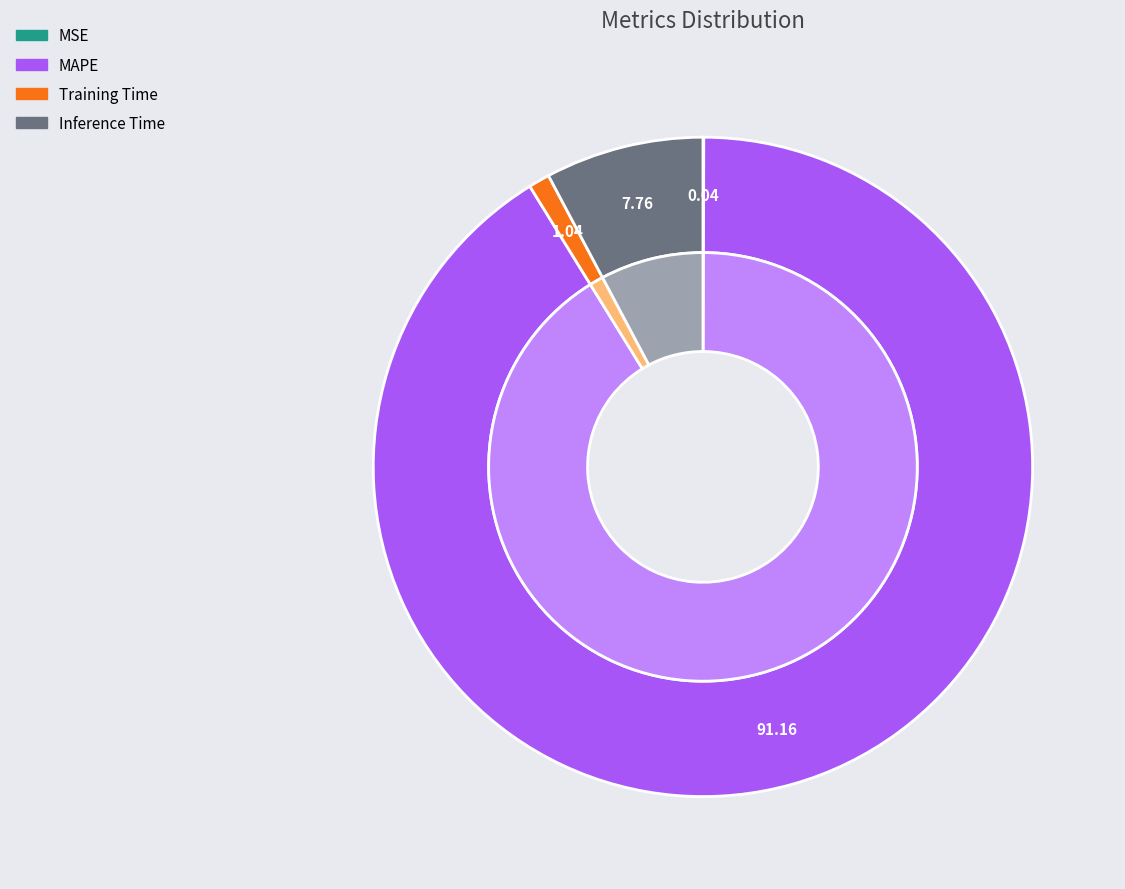

How many segments does this pie chart have?

4